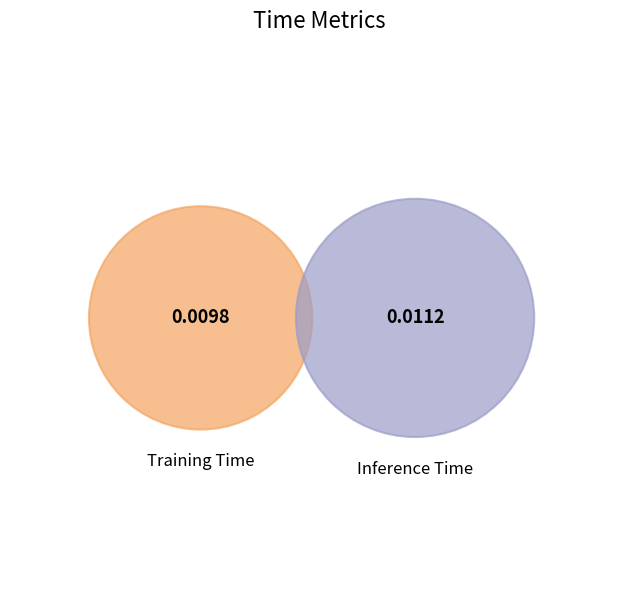

How much of the chart is everything except Inference Time?

46.8%